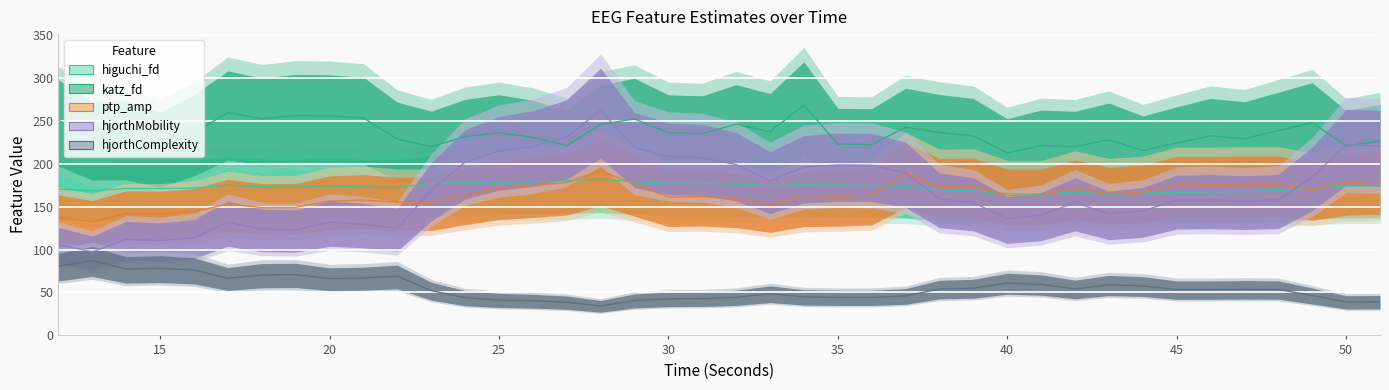

At how many categories does at least one series exceed 153?

40